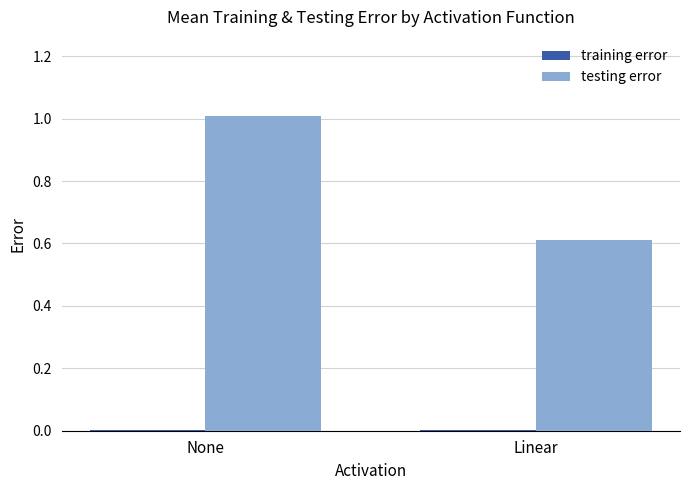

At which category is the sum across all series the highest?

None